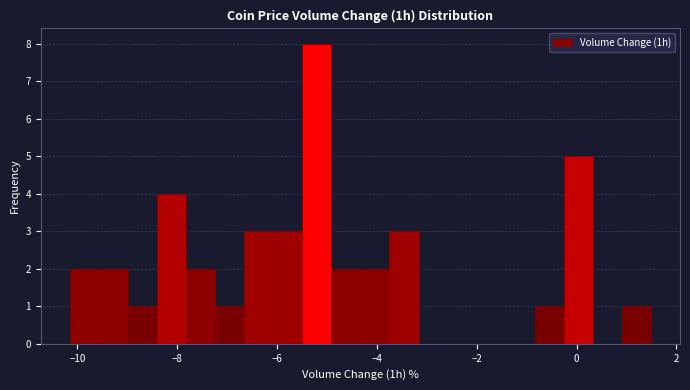

Around what value on the x-axis is the tallest bar? Give the approximate position of its centre, as read against the axis.

-5.2